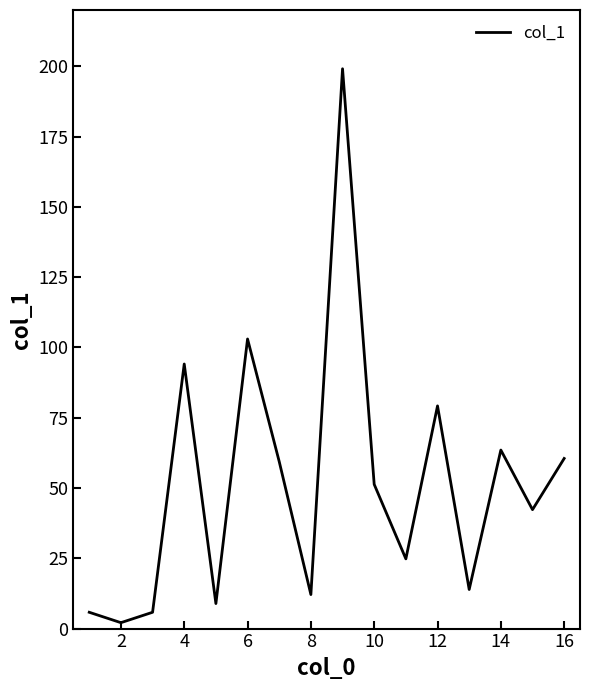

What is the sum of all values?

825.8